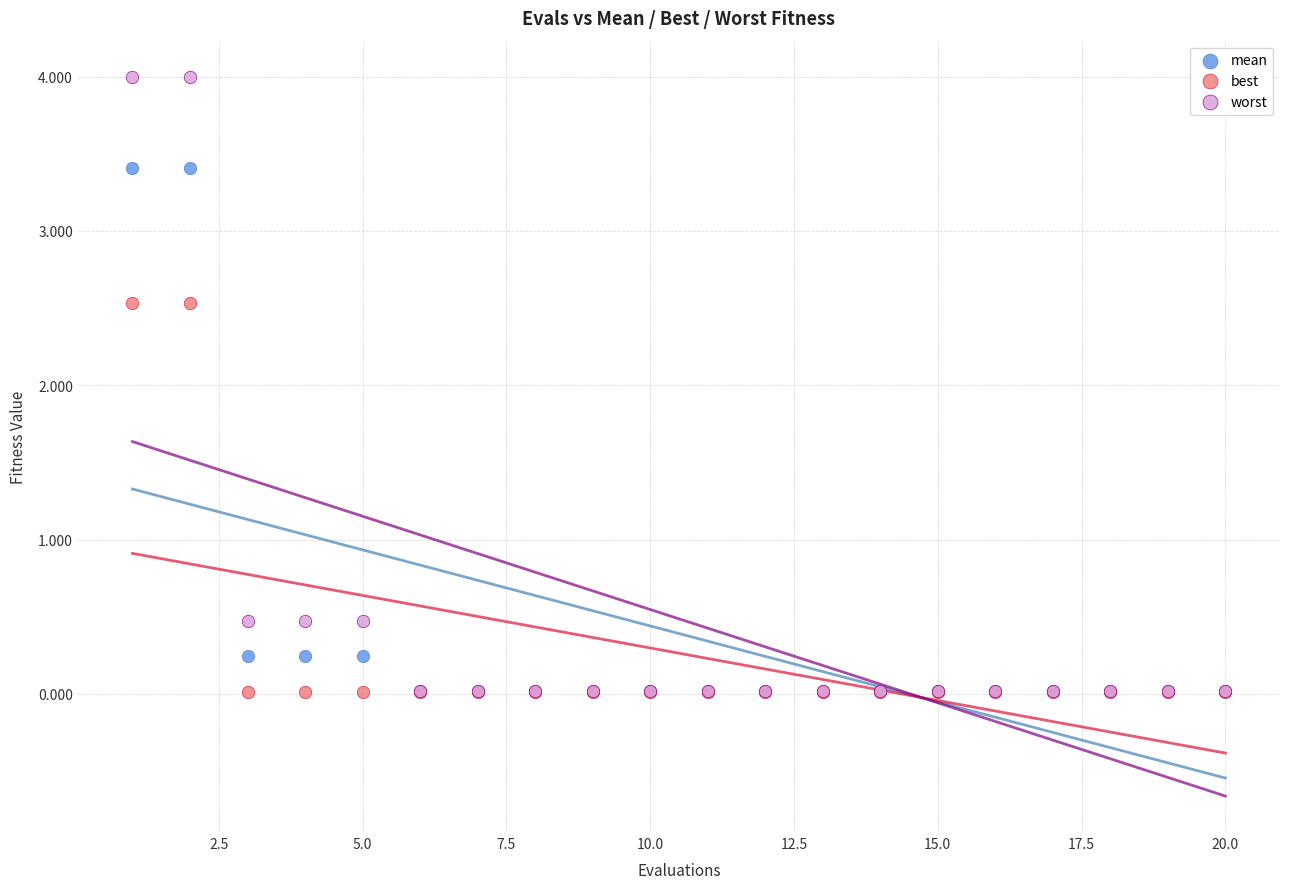

Which series contains the highest Y value?

worst